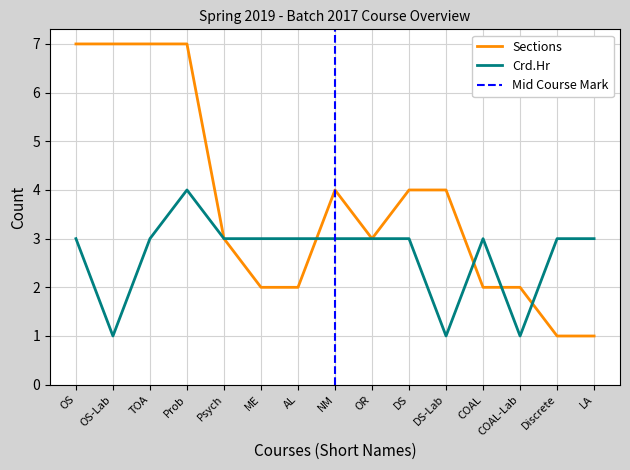

Rank the series by their average value, from highest to lowest.

Sections, Crd.Hr